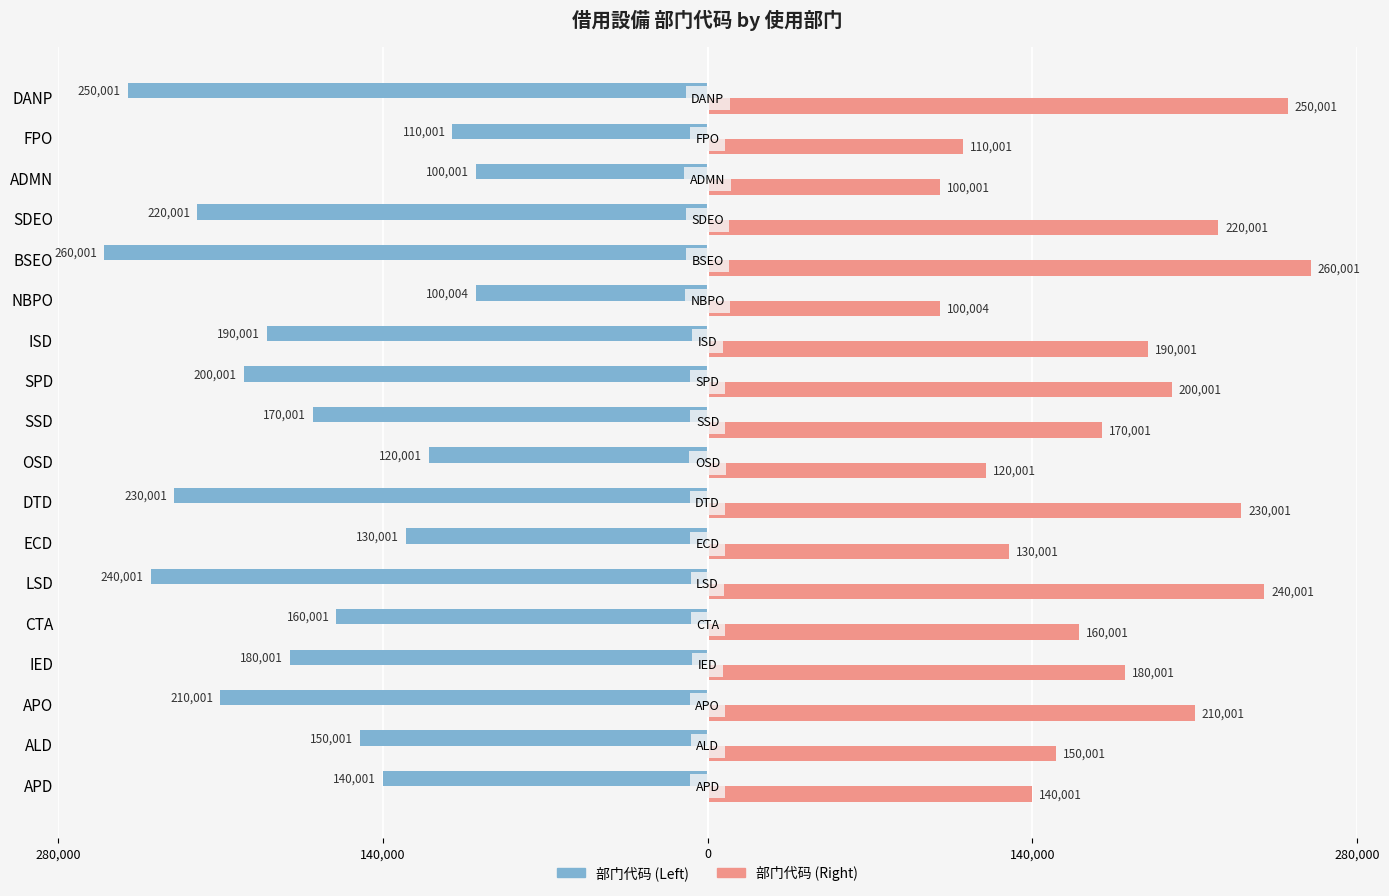

What are all the series names shown in the legend?

部门代码 (Left), 部门代码 (Right)